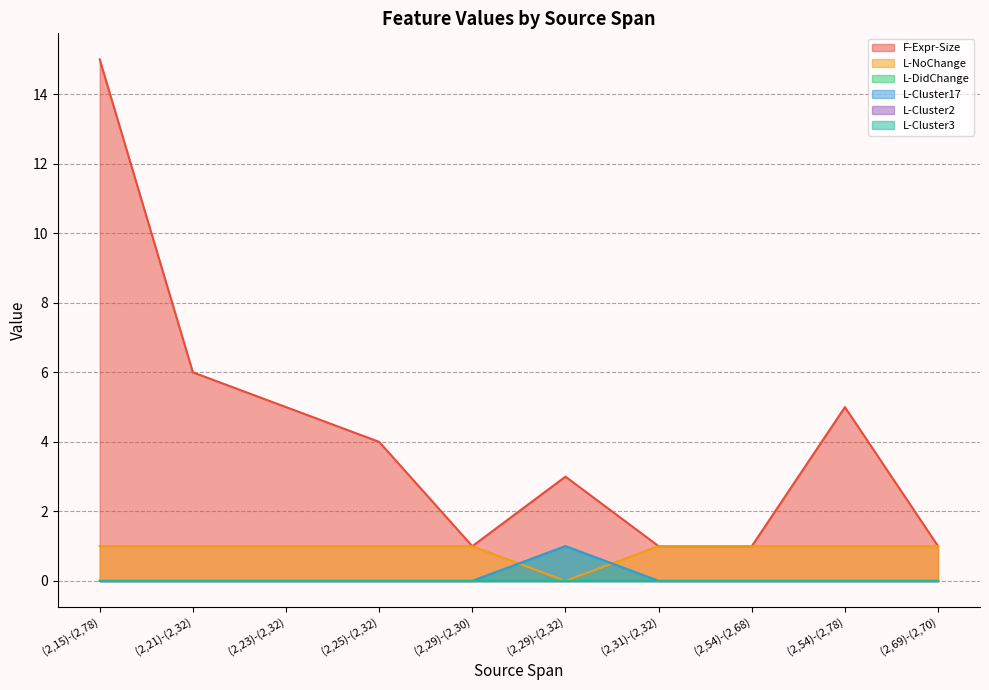

At which category does F-Expr-Size reach its first local valley?

(2,29)-(2,30)